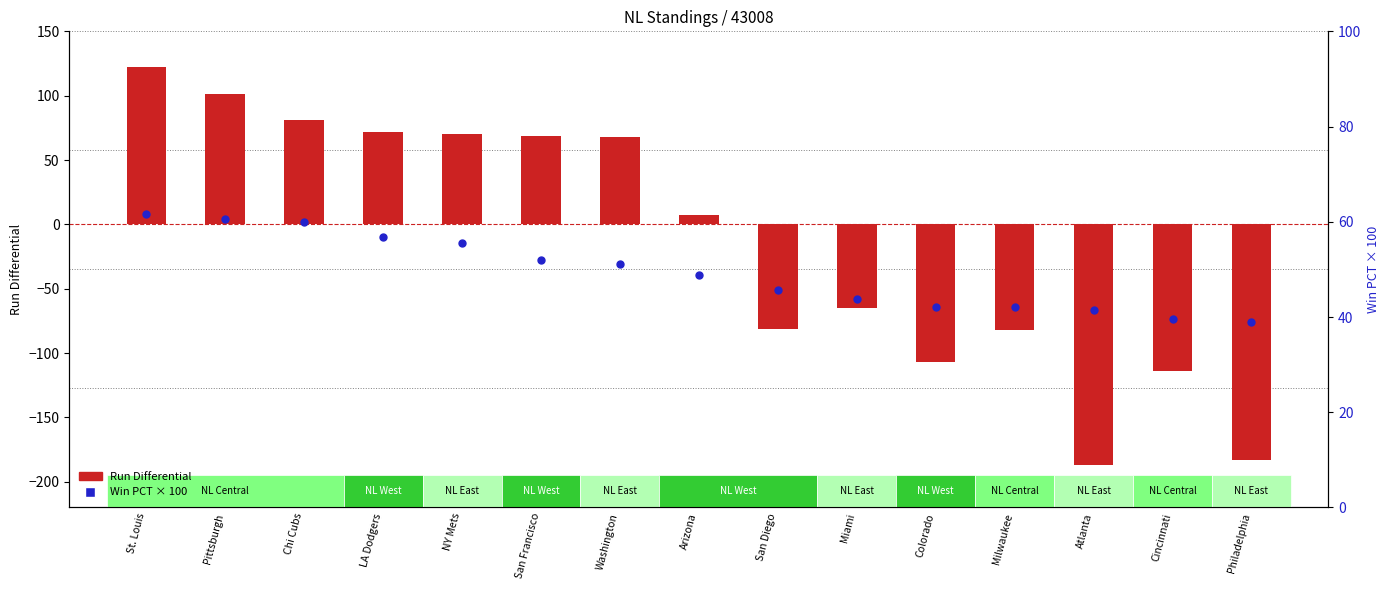

Which series reaches the maximum Y coordinate?

Run Differential